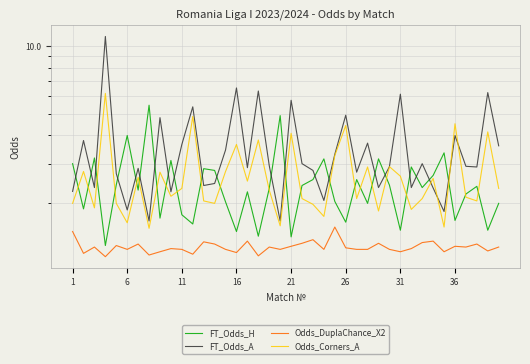

After their last crossing, which series has the higher values: FT_Odds_A or FT_Odds_H?

FT_Odds_A